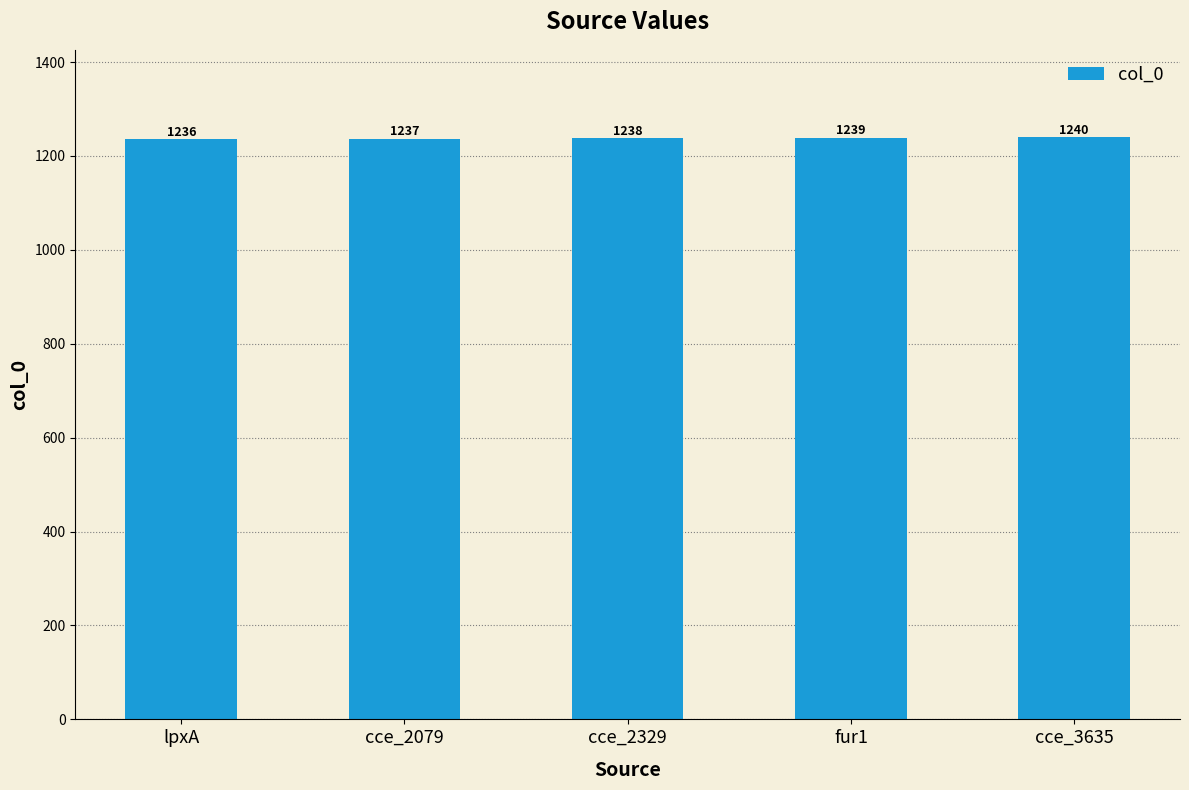

How many distinct data groups are displayed?

1